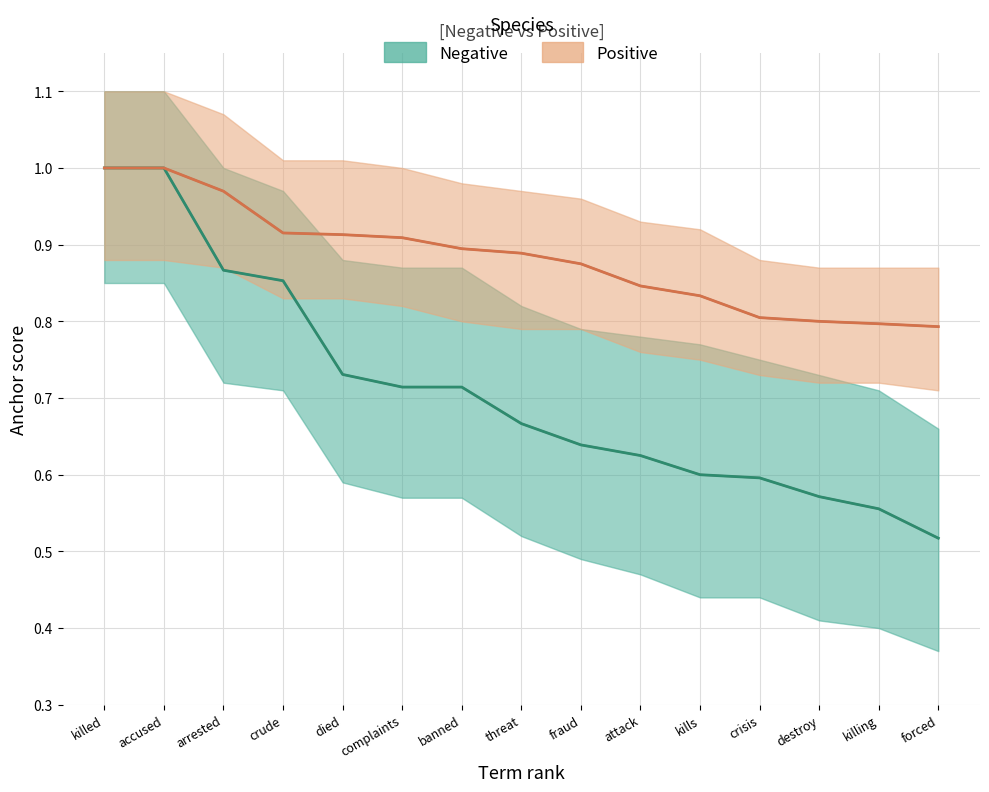

List the labels in order of negative anchor score value, smallest first.

forced, killing, destroy, crisis, kills, attack, fraud, threat, complaints, banned, died, crude, arrested, killed, accused